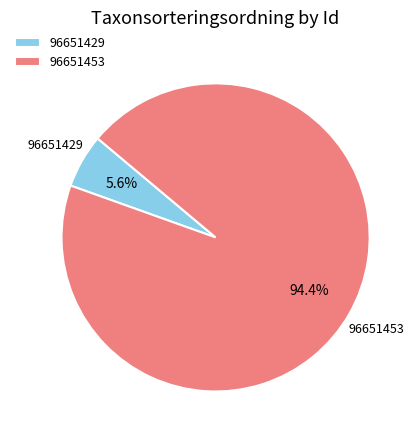

To the nearest percent, what portion does 96651453 represent?

94%